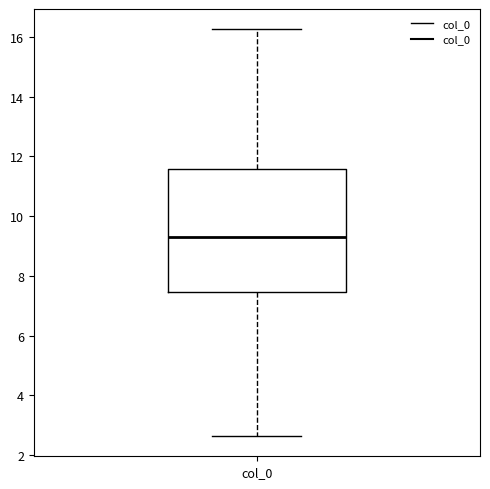

Read this box plot against the y-axis: the position of the median line, the range covered by the box, and the ends of both whiskers. The values are not printed on the chart, so give them approximately, as read against the axis.

median 9.2, box 7.4 to 11.6, whiskers 2.6 to 16.2